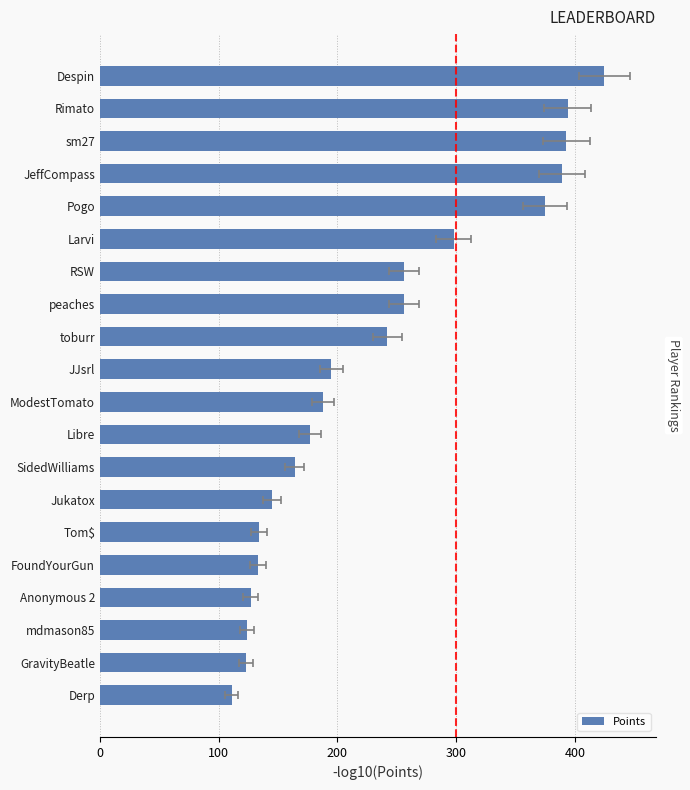

The value at SidedWilliams is 37. True or false?

False